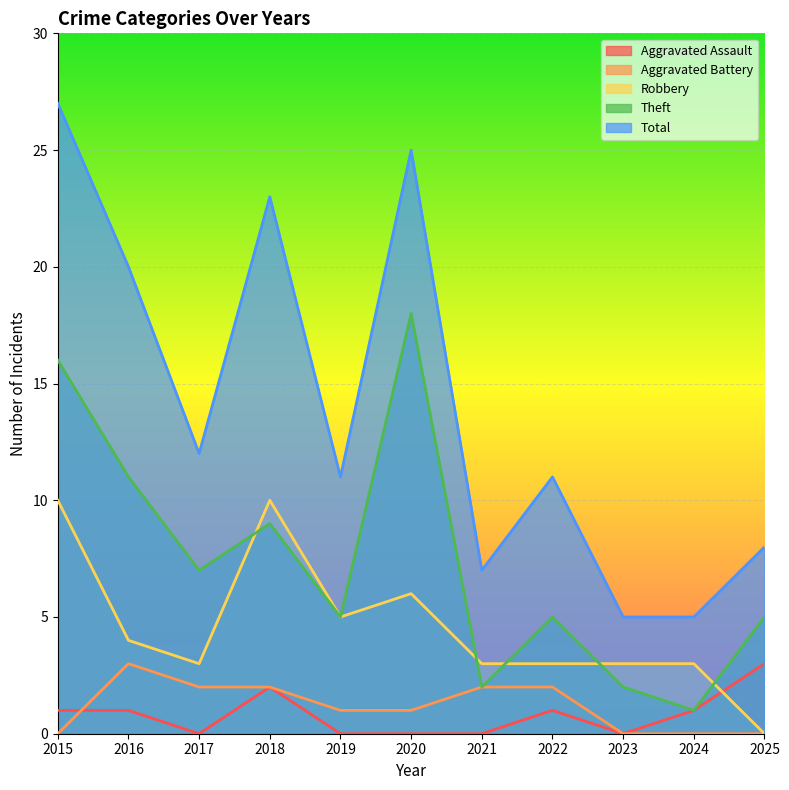

Which category has the highest value in the Aggravated Assault series?

2025